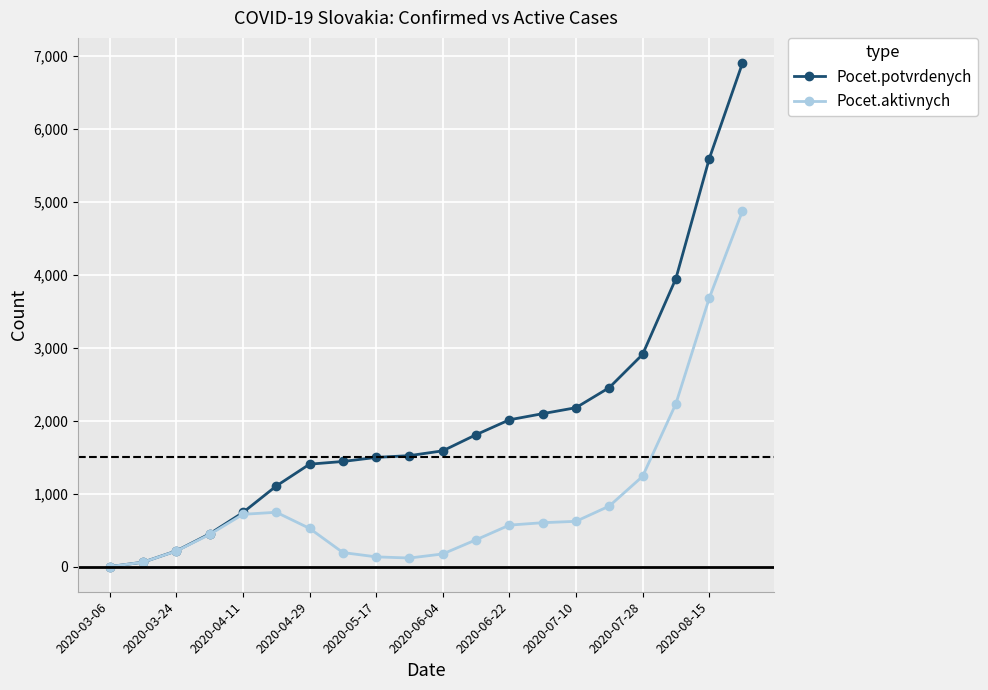

Which series has the widest spread of values?

Pocet.potvrdenych